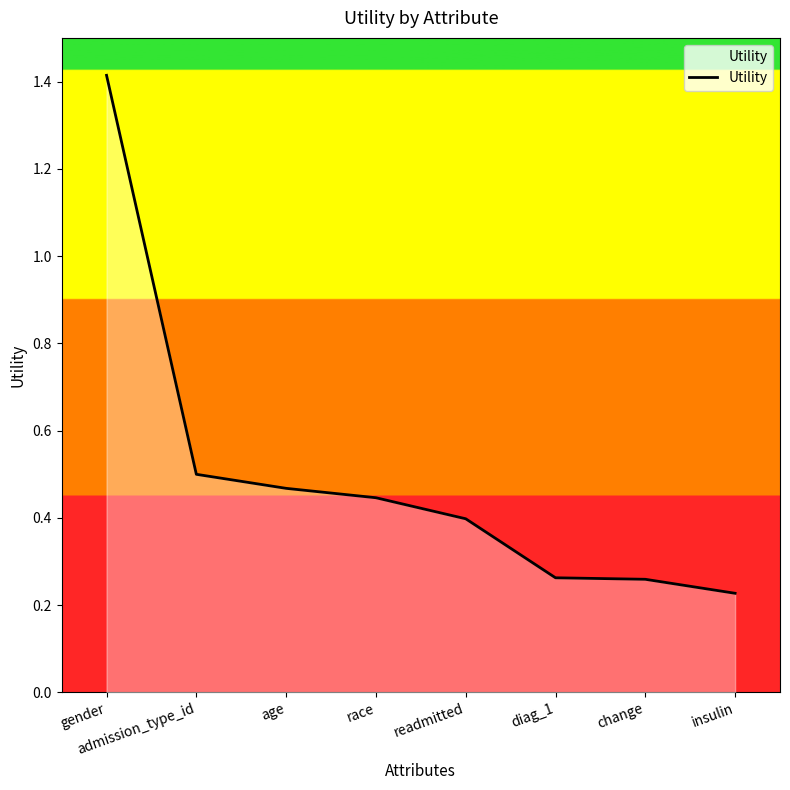

What is the difference between the maximum and second lowest values?

1.2